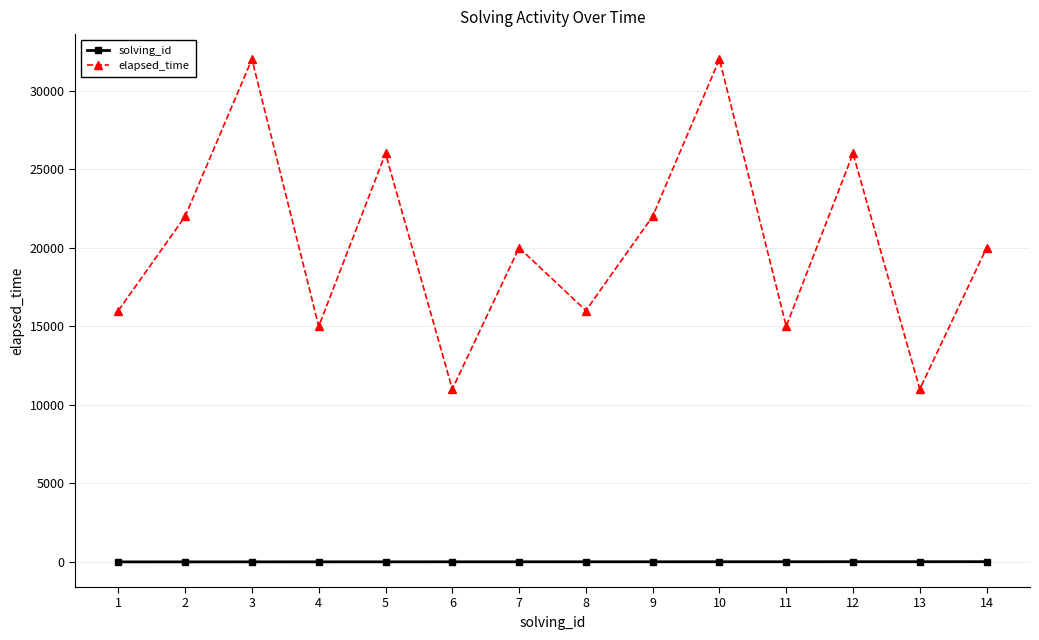

What is the sum of all solving_id values?

105